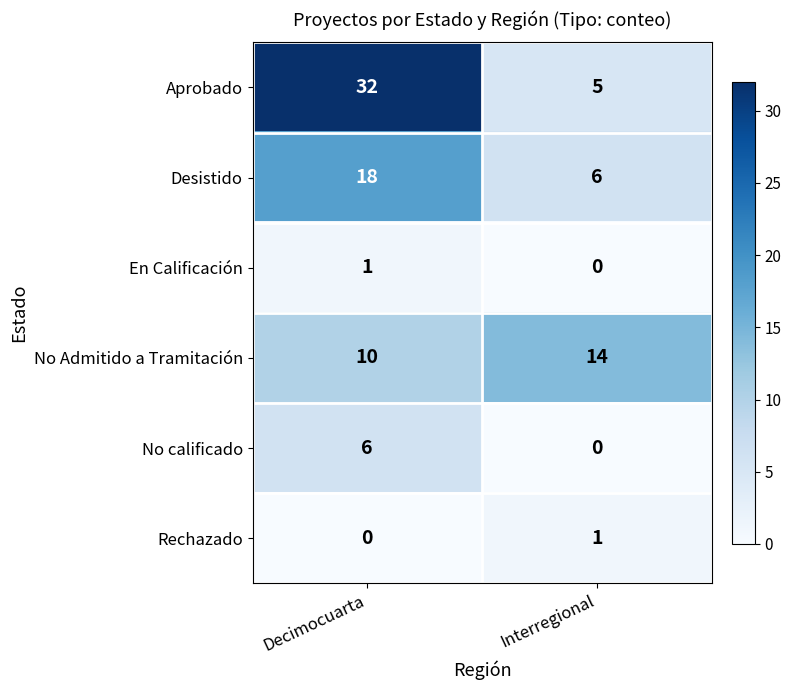

At which category is the sum across all series the highest?

Decimocuarta